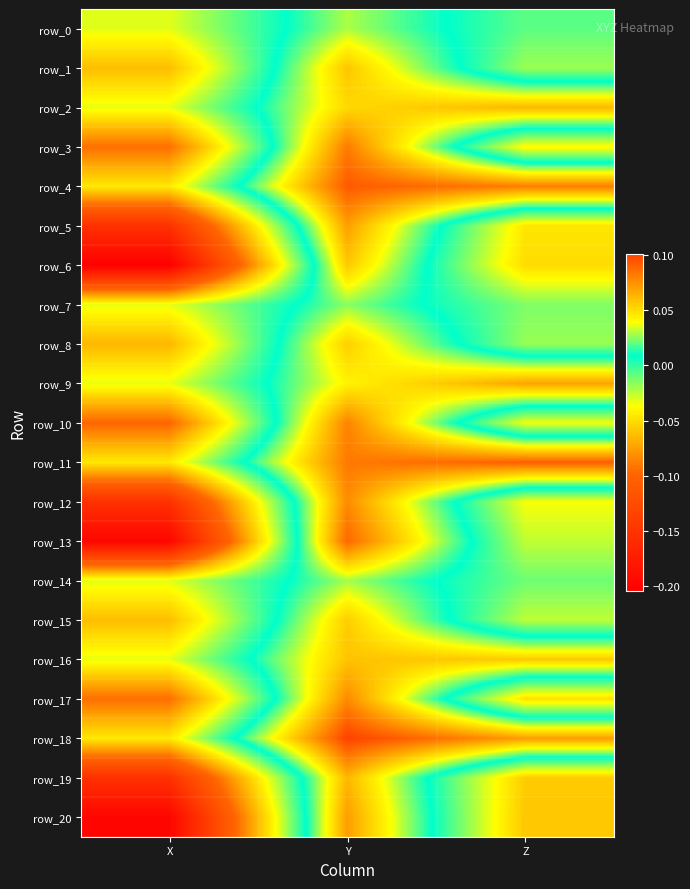

How many values in the row_4 series exceed 0?

2